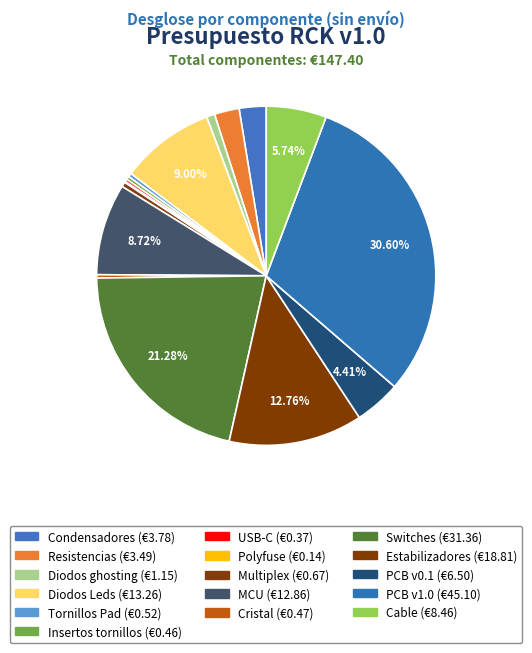

How many segments does this pie chart have?

16